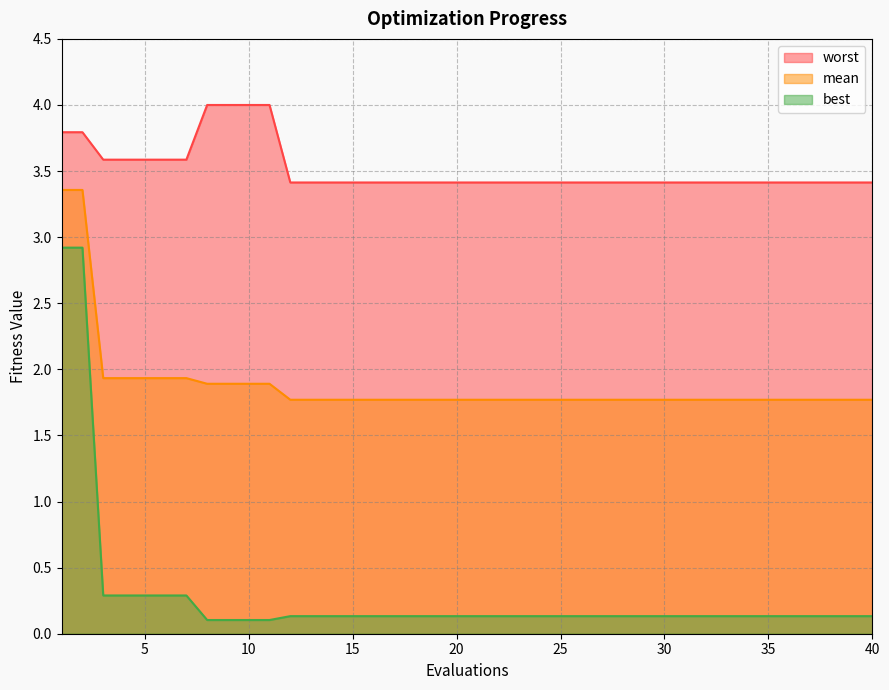

What is the value of the mean point at the 32nd from the left?

1.8